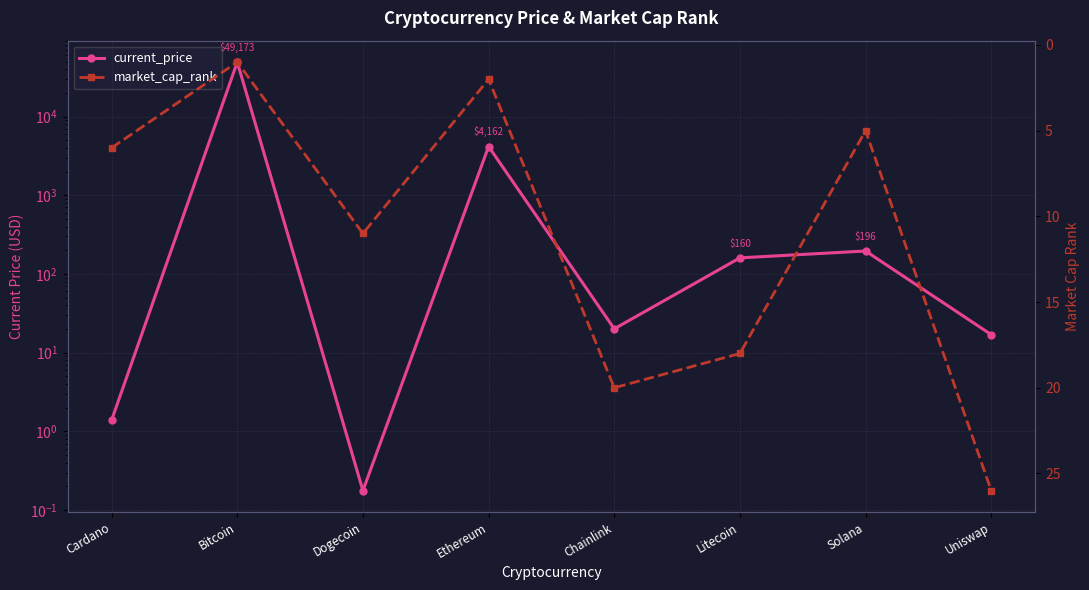

At how many categories does at least one series exceed 37404?

1